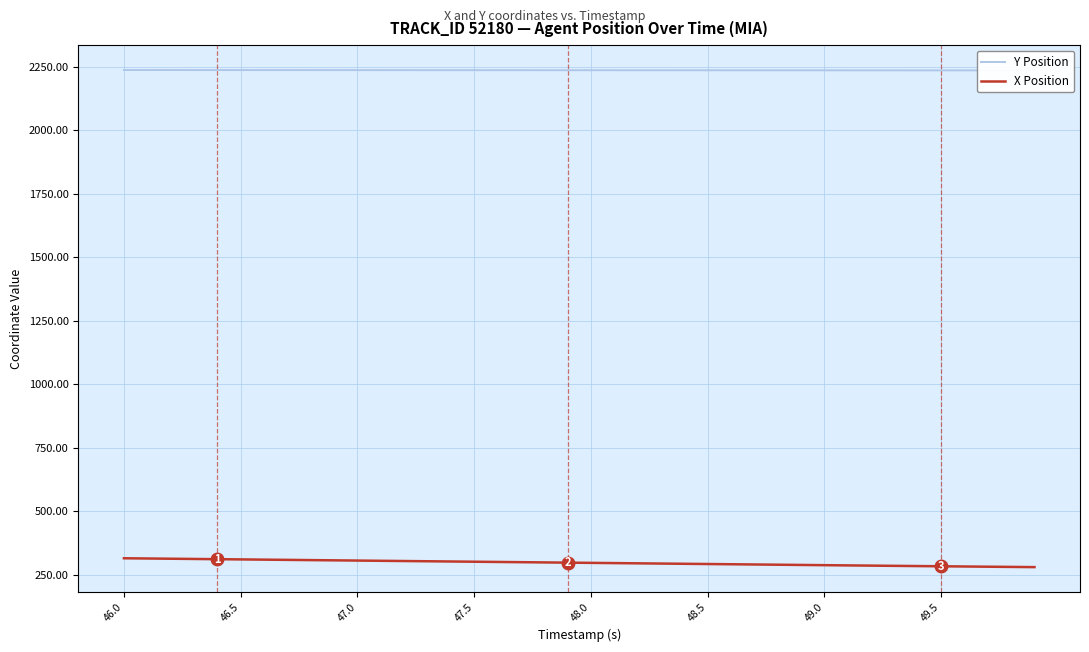

Reading left to right, transcribe all the data shown in this chart.

Y Position: 2236.1	2236.1	2236.0	2236.0	2236.0	2235.9	2235.9	2235.8	2235.8	2235.8	2235.7	2235.7	2235.7	2235.6	2235.6	2235.5	2235.5	2235.5	2235.4	2235.4	2235.3	2235.3	2235.3	2235.2	2235.2	2235.2	2235.1	2235.1	2235.0	2235.0	2235.0	2234.9	2234.9	2234.8	2234.8	2234.8	2234.7	2234.7	2234.7	2234.6
X Position: 314.1	313.2	312.3	311.4	310.5	309.5	308.6	307.7	306.8	305.9	305.0	304.1	303.2	302.3	301.4	300.5	299.6	298.7	297.8	296.9	295.9	295.0	294.1	293.2	292.3	291.4	290.5	289.6	288.7	287.8	286.9	286.0	285.1	284.2	283.4	282.5	281.7	280.8	280.0	279.2